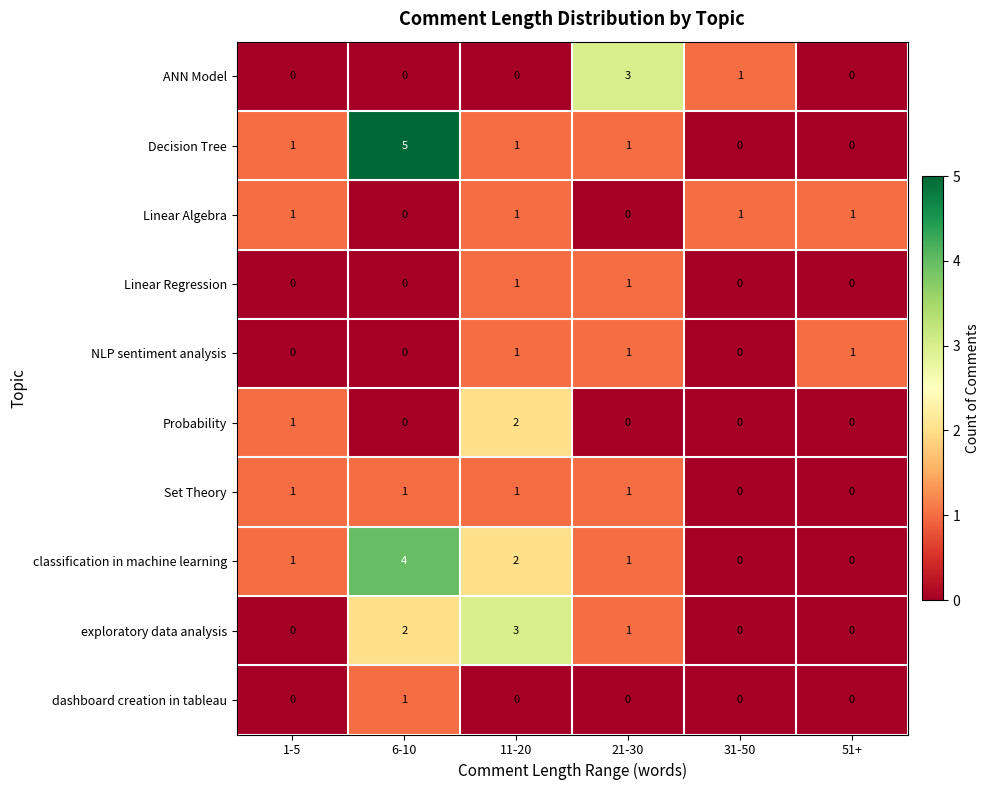

What is the difference between the maximum and second lowest values in the ANN Model series?

3